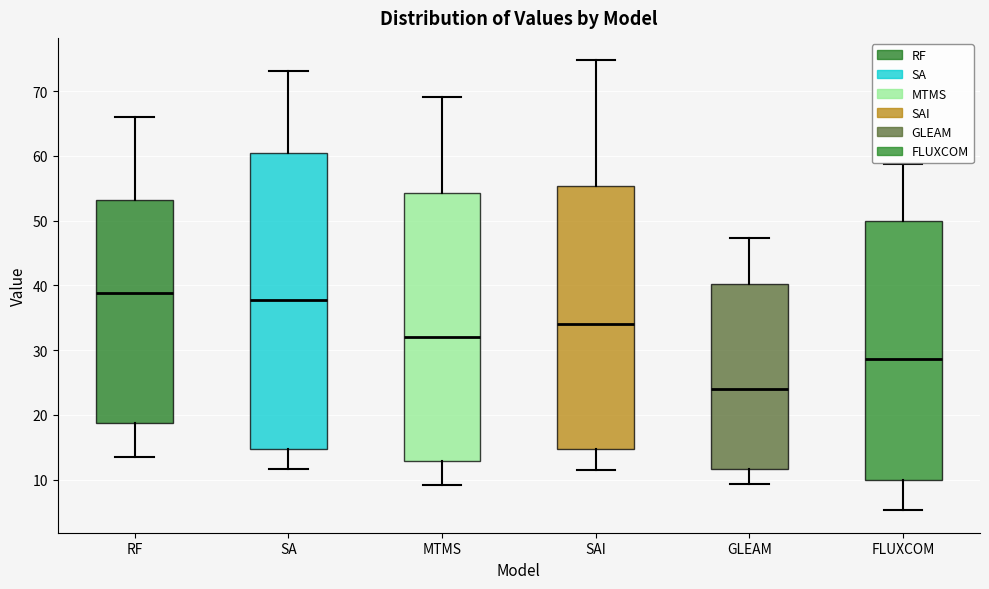

Reading left to right, transcribe this box plot: for each box, give where its median line is, the range the box spans, and where its two whiskers end, as read against the y-axis. The values are not printed on the chart, so give them approximately, as read against the axis.

RF: median 39, box 19 to 53, whiskers 13 to 66
SA: median 38, box 15 to 60, whiskers 12 to 73
MTMS: median 32, box 13 to 54, whiskers 9 to 69
SAI: median 34, box 15 to 55, whiskers 12 to 75
GLEAM: median 24, box 12 to 40, whiskers 9 to 47
FLUXCOM: median 29, box 10 to 50, whiskers 5 to 59